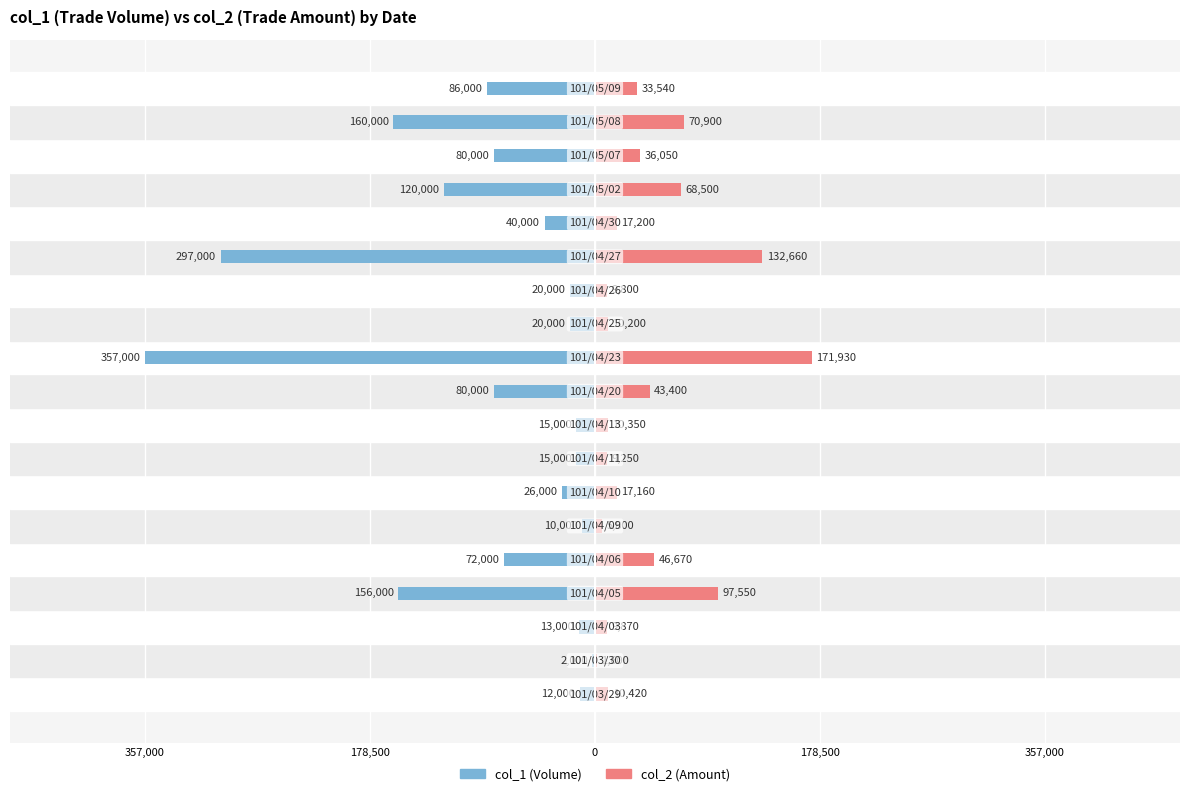

The value of col_2 at 8 is 14362. True or false?

False